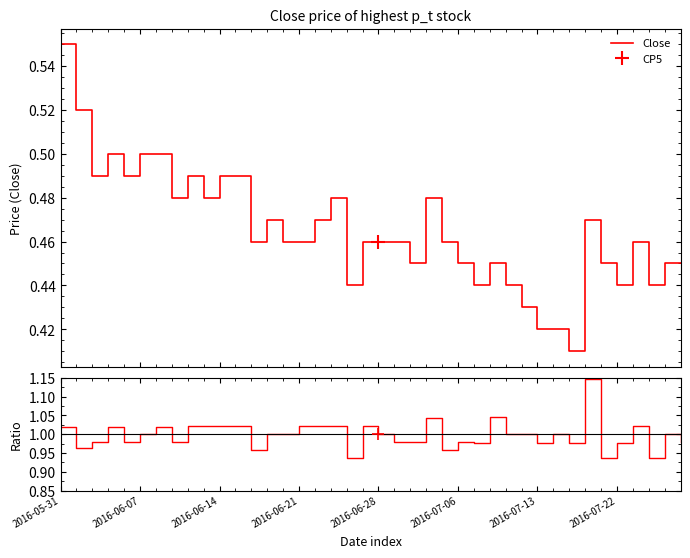

At 2016-06-14, list the series in order from smallest to largest.

Close, Close/Open